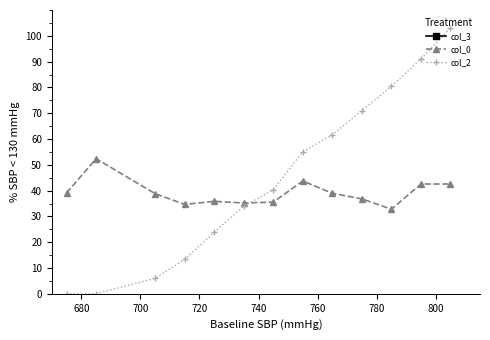

True or false: col_2 has more than 1 interior local peaks.

False